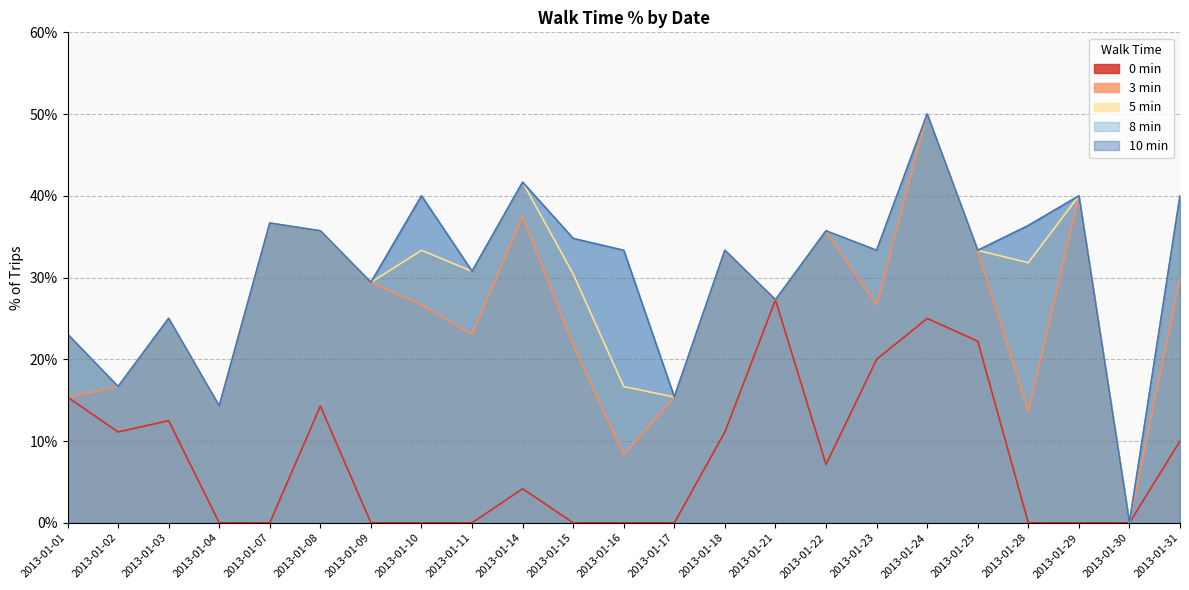

Count the number of data series in this chart.

5